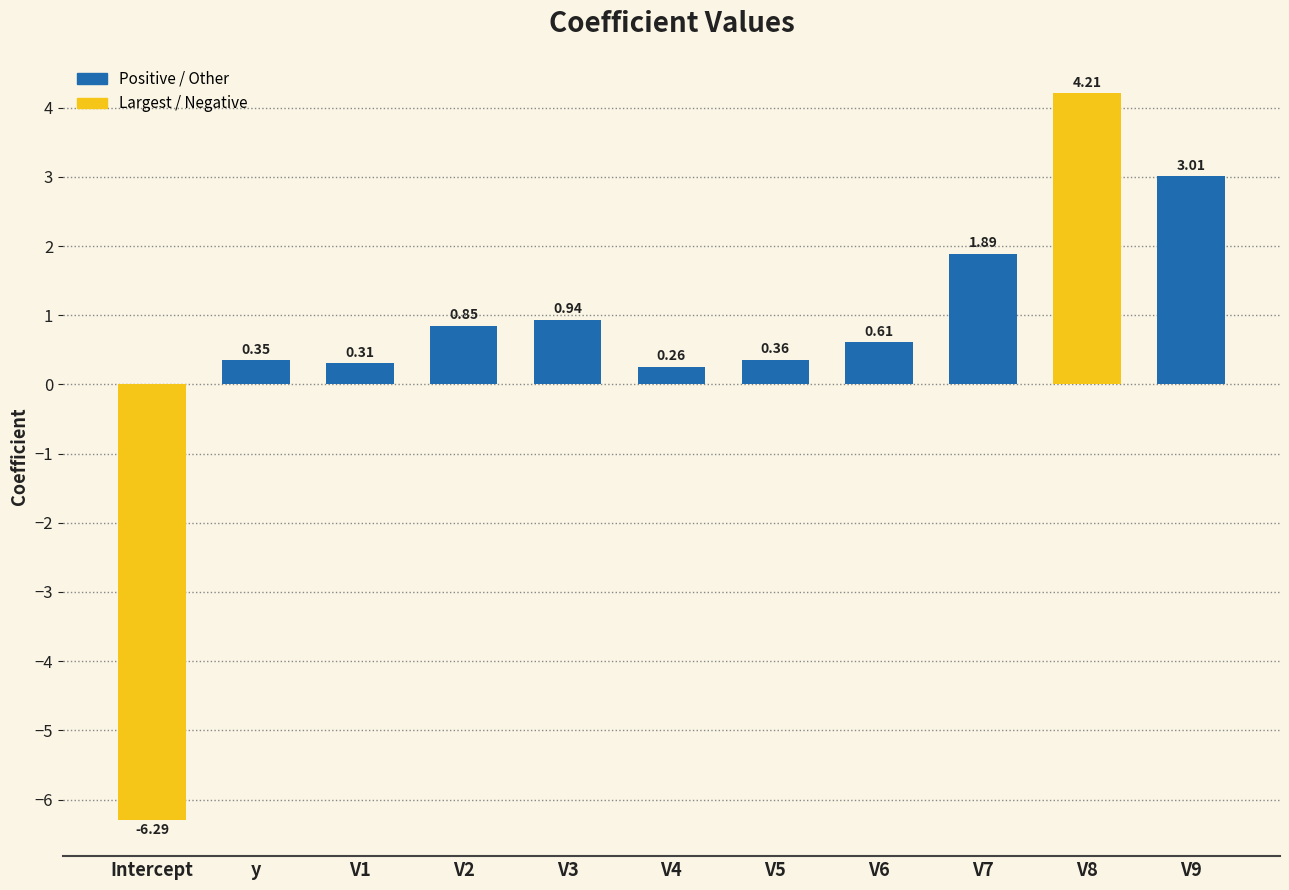

At which label is the value closest to -1?

V4